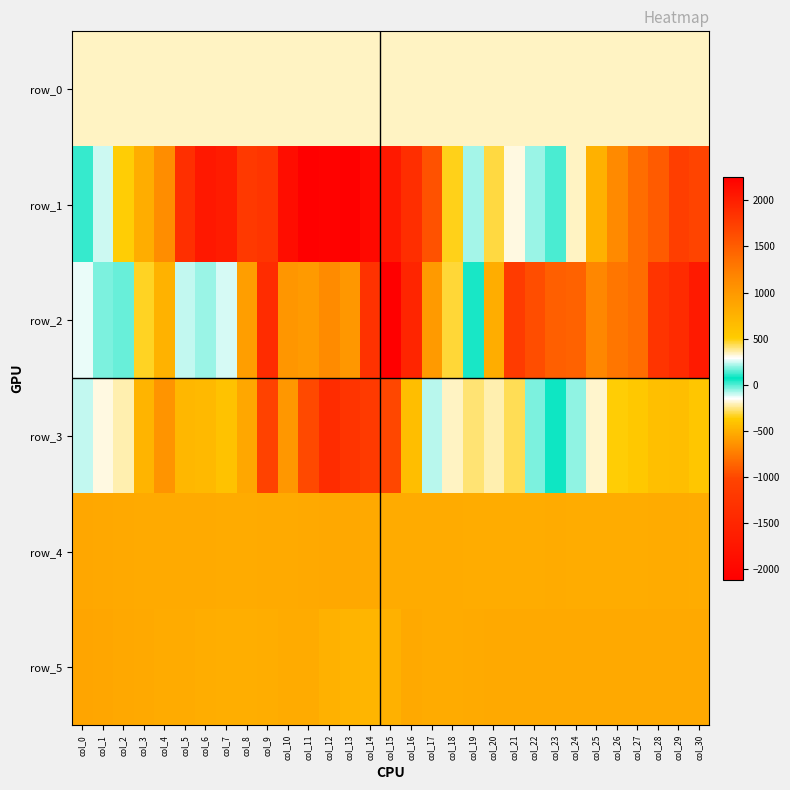

At how many categories does at least one series exceed 1663?

6